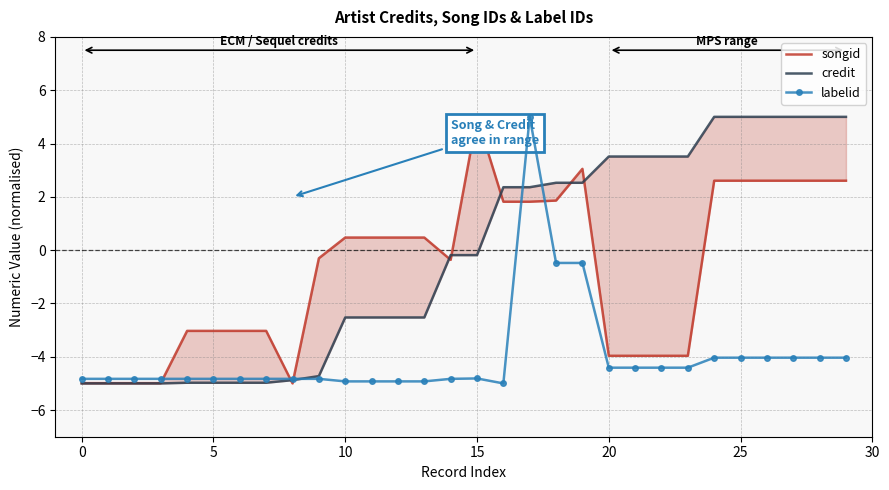

What is the sum of the credit values at 10 and 16?

-0.2